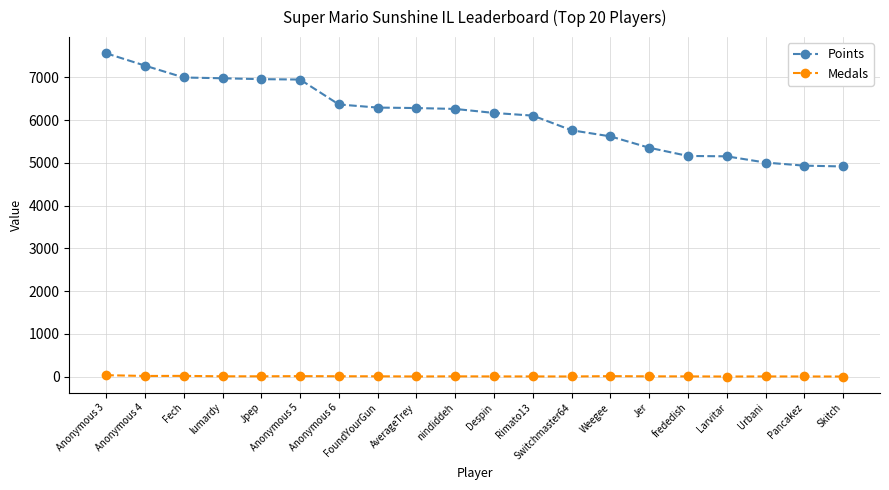

What is the average value of the Points series?

6106